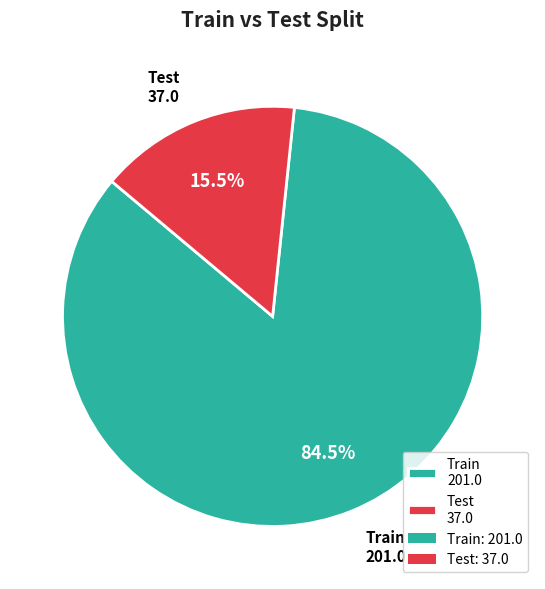

Approximately how many times larger is the value at Test compared to Train?

0.2